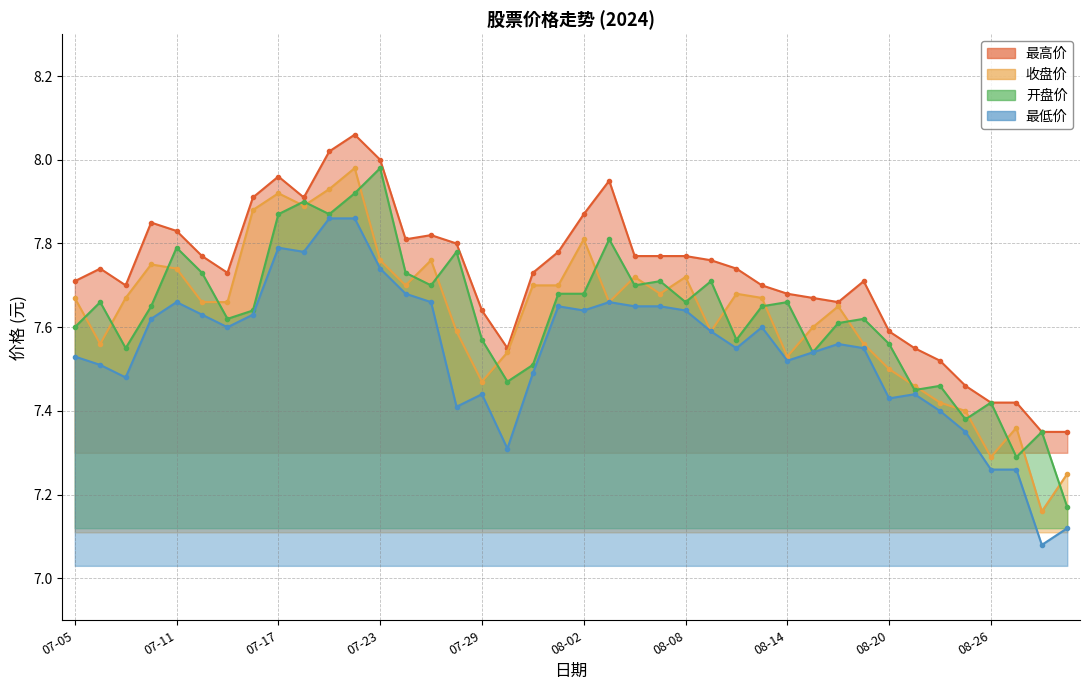

Where is the first local minimum for 收盘价?

20240708